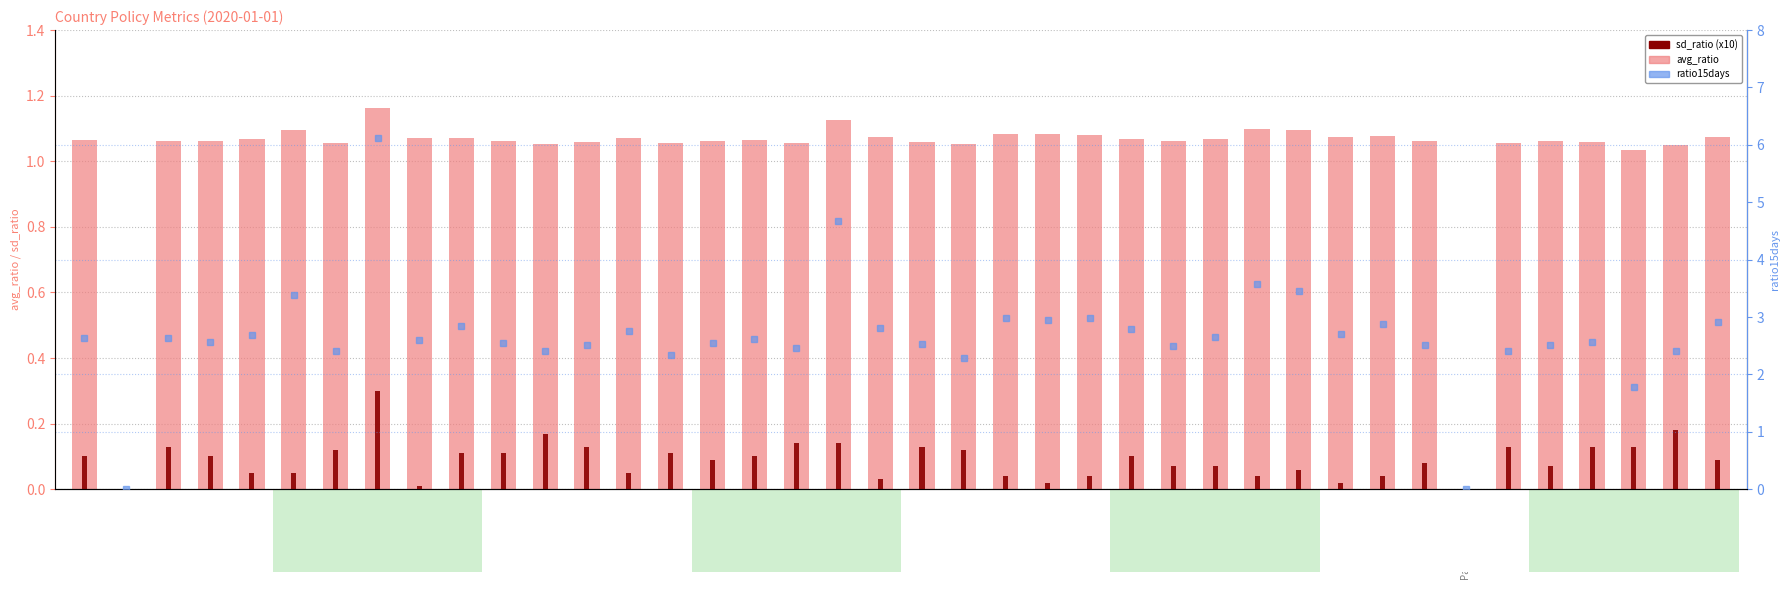

Between South Korea and Albania, which is larger?

South Korea